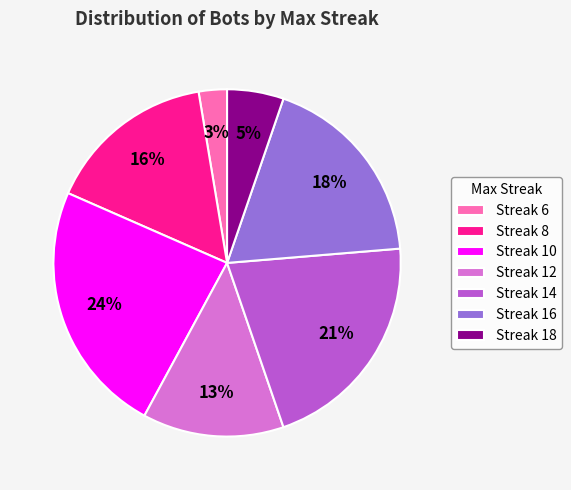

True or false: Streak 14 accounts for 32% of the total.

False